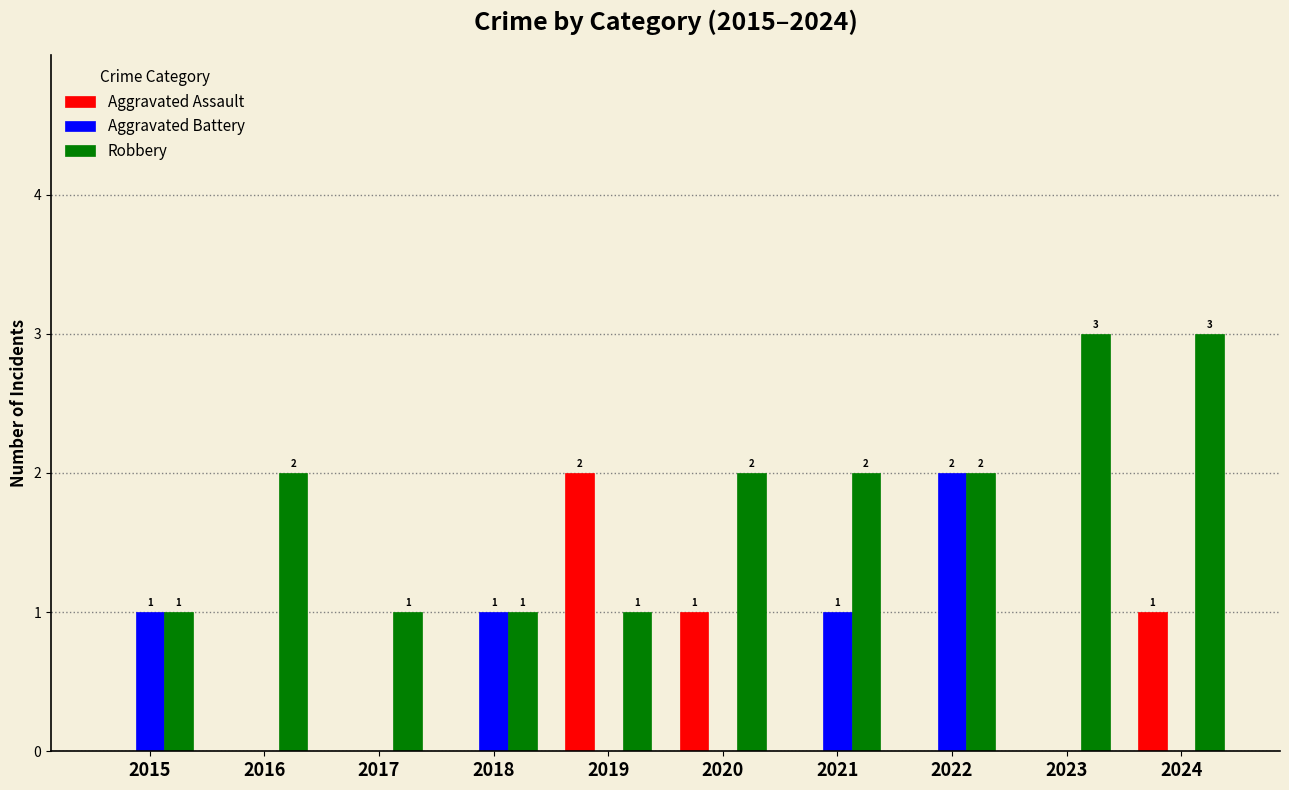

What are all the series names shown in the legend?

Aggravated Assault, Aggravated Battery, Robbery